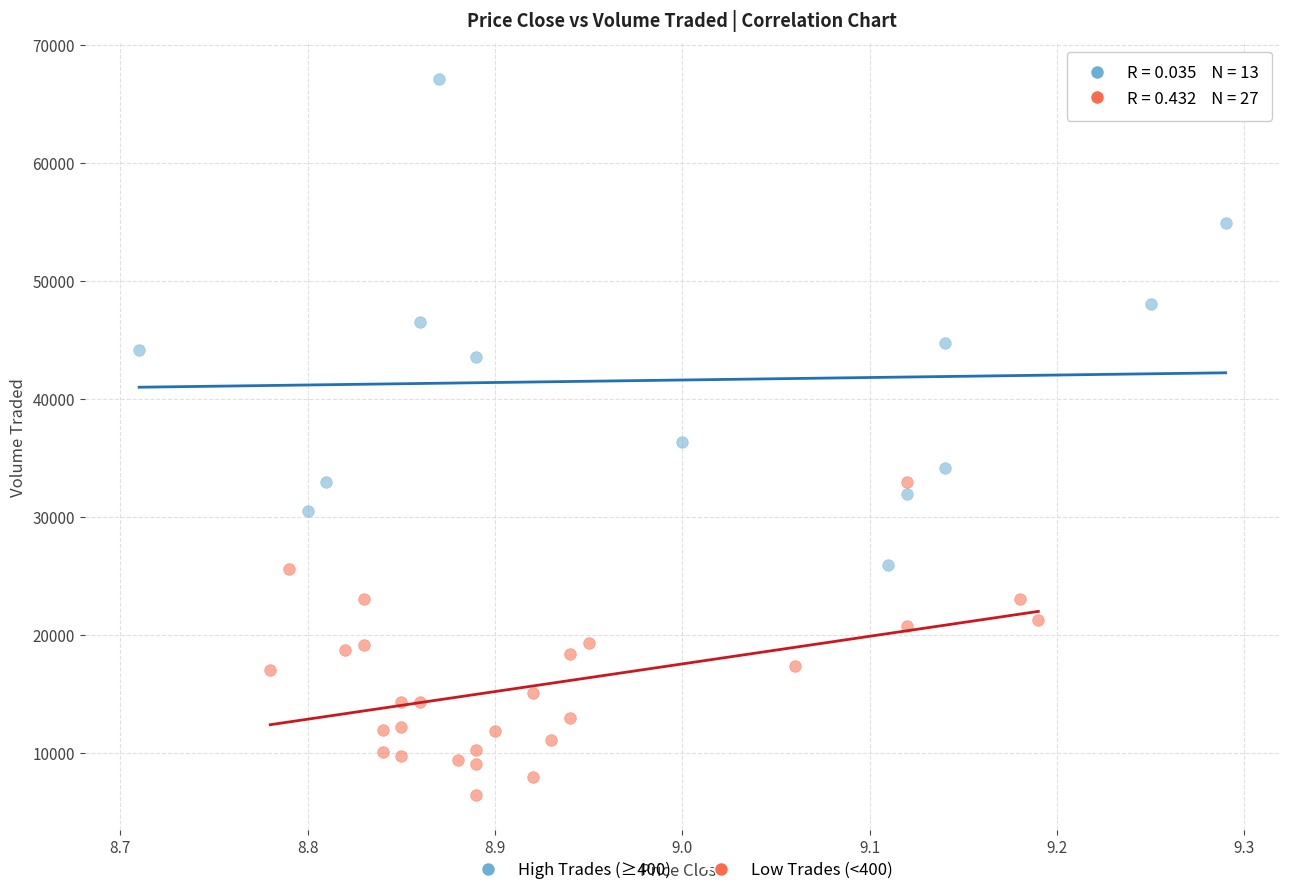

Which series contains the lowest Y value?

Low Trades (<400)